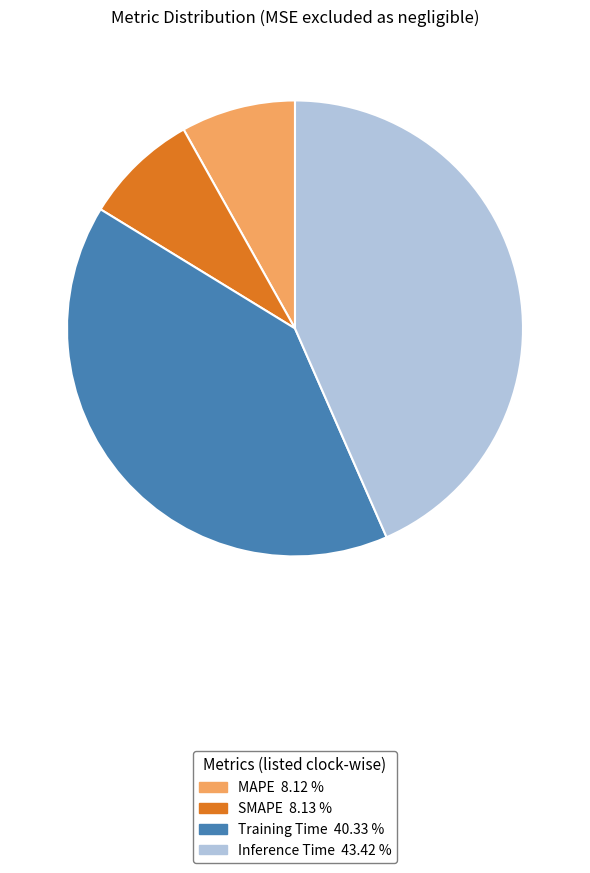

Is MAPE the majority of the pie?

No